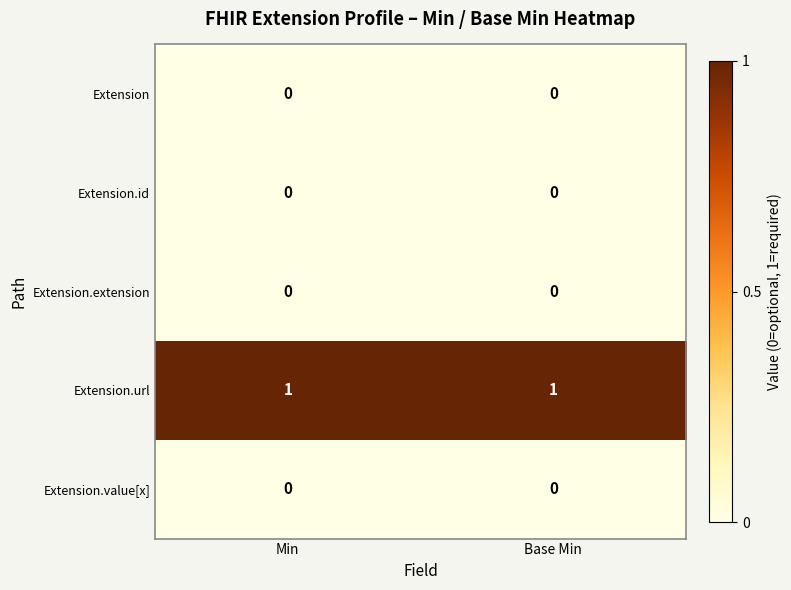

Is it true that Extension.url equals 1 at Base Min?

True